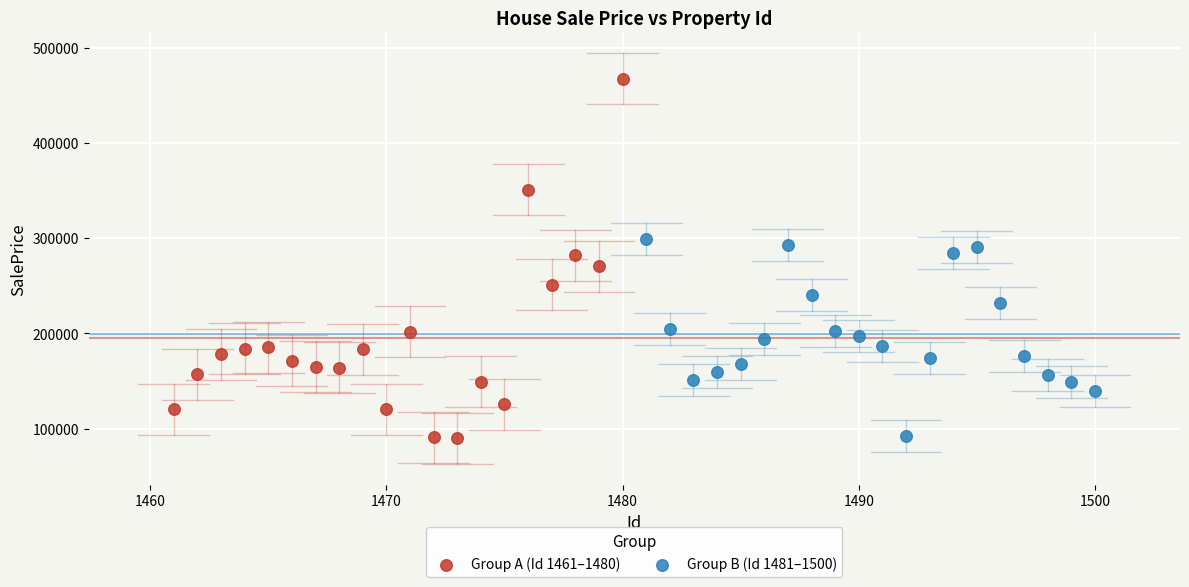

What are all the series names shown in the legend?

Group A (Id 1461–1480), Group B (Id 1481–1500)